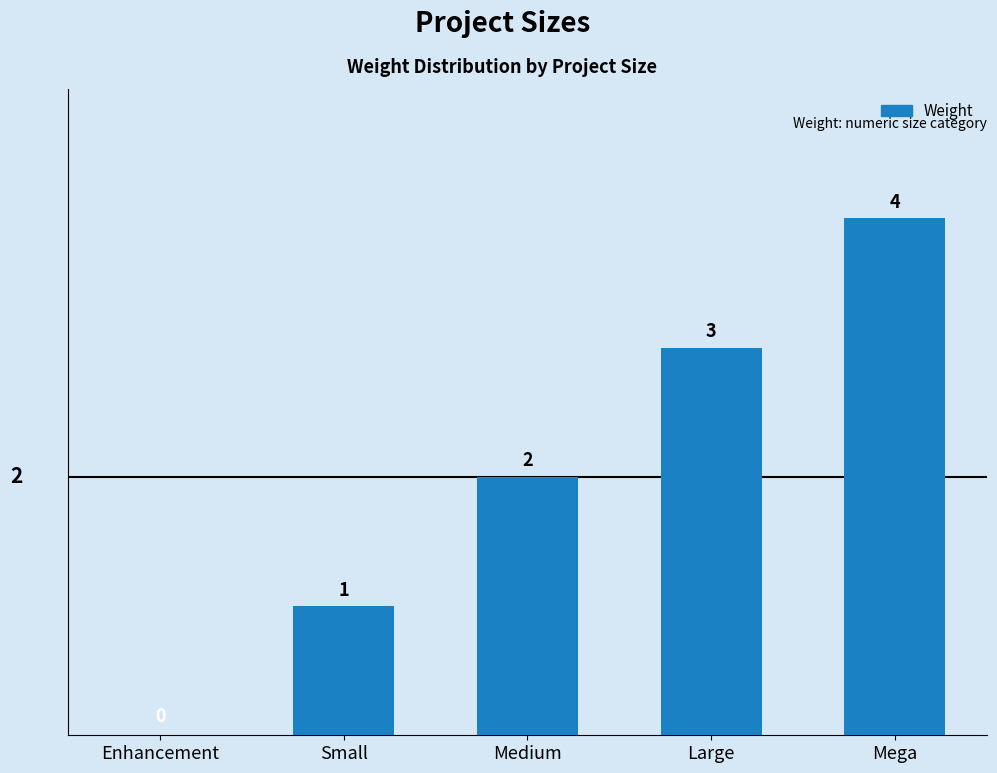

Does the chart contain stacked bars?

No